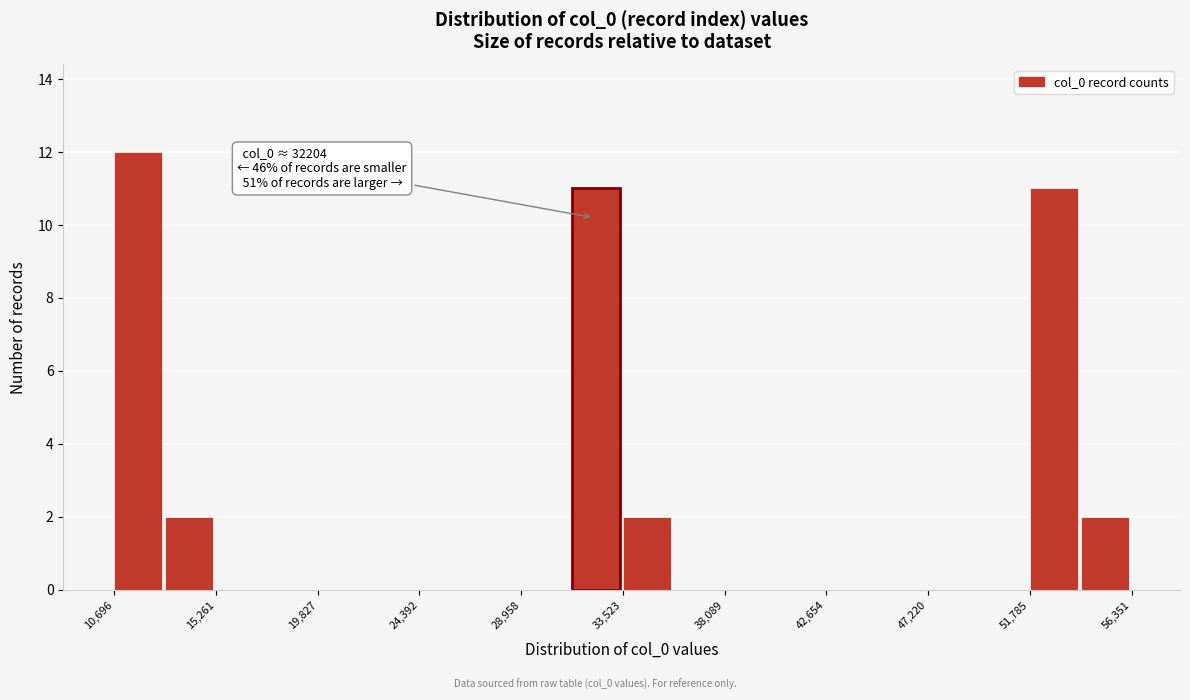

Which range on the x-axis has the tallest bar?

10500 to 13000